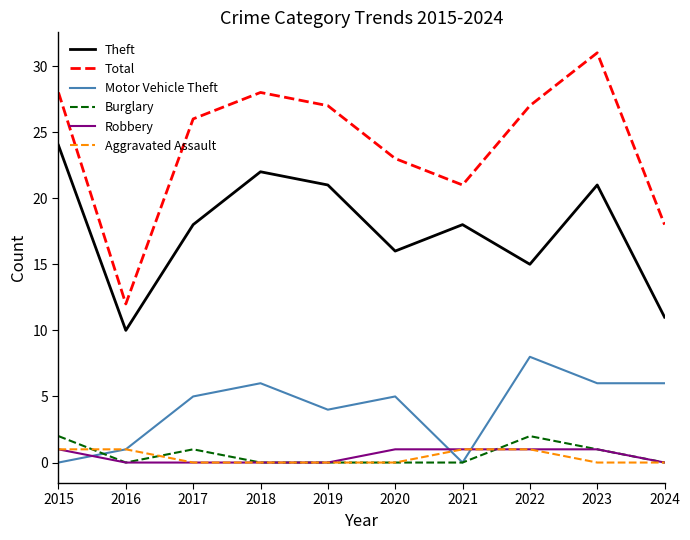

Which series has the largest range (max minus min)?

Total